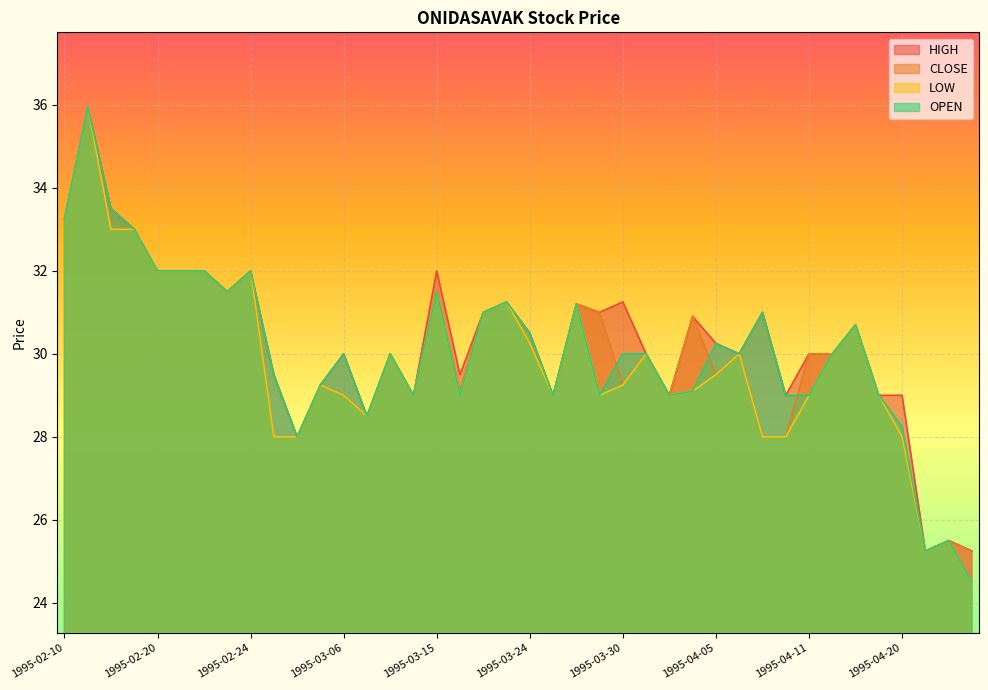

Reading right to left, what are all the values shown in this chart?

HIGH: 1995-04-27=25.2	1995-04-26=25.5	1995-04-24=25.2	1995-04-20=29.0	1995-04-18=29.0	1995-04-17=30.7	1995-04-12=30.0	1995-04-11=30.0	1995-04-10=29.0	1995-04-07=31.0	1995-04-06=30.0	1995-04-05=30.2	1995-04-04=30.9	1995-04-03=29.0	1995-03-31=30.0	1995-03-30=31.2	1995-03-29=31.0	1995-03-28=31.2	1995-03-27=29.0	1995-03-24=30.5	1995-03-23=31.2	1995-03-22=31.0	1995-03-21=29.5	1995-03-15=32.0	1995-03-14=29.0	1995-03-13=30.0	1995-03-08=28.5	1995-03-06=30.0	1995-03-02=29.2	1995-03-01=28.0	1995-02-28=29.5	1995-02-24=32.0	1995-02-23=31.5	1995-02-22=32.0	1995-02-21=32.0	1995-02-20=32.0	1995-02-16=33.0	1995-02-14=33.5	1995-02-13=36.0	1995-02-10=33.2
CLOSE: 1995-04-27=25.2	1995-04-26=25.5	1995-04-24=25.2	1995-04-20=28.0	1995-04-18=29.0	1995-04-17=30.7	1995-04-12=30.0	1995-04-11=30.0	1995-04-10=28.0	1995-04-07=28.0	1995-04-06=30.0	1995-04-05=29.5	1995-04-04=30.9	1995-04-03=29.0	1995-03-31=30.0	1995-03-30=29.2	1995-03-29=31.0	1995-03-28=31.2	1995-03-27=29.0	1995-03-24=30.2	1995-03-23=31.2	1995-03-22=31.0	1995-03-21=29.1	1995-03-15=31.5	1995-03-14=29.0	1995-03-13=30.0	1995-03-08=28.5	1995-03-06=29.0	1995-03-02=29.2	1995-03-01=28.0	1995-02-28=28.0	1995-02-24=32.0	1995-02-23=31.5	1995-02-22=32.0	1995-02-21=32.0	1995-02-20=32.0	1995-02-16=33.0	1995-02-14=33.0	1995-02-13=36.0	1995-02-10=33.2
LOW: 1995-04-27=24.5	1995-04-26=25.5	1995-04-24=25.2	1995-04-20=28.0	1995-04-18=29.0	1995-04-17=30.7	1995-04-12=30.0	1995-04-11=29.0	1995-04-10=28.0	1995-04-07=28.0	1995-04-06=30.0	1995-04-05=29.5	1995-04-04=29.1	1995-04-03=29.0	1995-03-31=30.0	1995-03-30=29.2	1995-03-29=29.0	1995-03-28=31.2	1995-03-27=29.0	1995-03-24=30.2	1995-03-23=31.2	1995-03-22=31.0	1995-03-21=29.0	1995-03-15=31.5	1995-03-14=29.0	1995-03-13=30.0	1995-03-08=28.5	1995-03-06=29.0	1995-03-02=29.2	1995-03-01=28.0	1995-02-28=28.0	1995-02-24=32.0	1995-02-23=31.5	1995-02-22=32.0	1995-02-21=32.0	1995-02-20=32.0	1995-02-16=33.0	1995-02-14=33.0	1995-02-13=36.0	1995-02-10=33.2
OPEN: 1995-04-27=24.5	1995-04-26=25.5	1995-04-24=25.2	1995-04-20=28.2	1995-04-18=29.0	1995-04-17=30.7	1995-04-12=30.0	1995-04-11=29.0	1995-04-10=29.0	1995-04-07=31.0	1995-04-06=30.0	1995-04-05=30.2	1995-04-04=29.1	1995-04-03=29.0	1995-03-31=30.0	1995-03-30=30.0	1995-03-29=29.0	1995-03-28=31.2	1995-03-27=29.0	1995-03-24=30.5	1995-03-23=31.2	1995-03-22=31.0	1995-03-21=29.0	1995-03-15=31.5	1995-03-14=29.0	1995-03-13=30.0	1995-03-08=28.5	1995-03-06=30.0	1995-03-02=29.2	1995-03-01=28.0	1995-02-28=29.5	1995-02-24=32.0	1995-02-23=31.5	1995-02-22=32.0	1995-02-21=32.0	1995-02-20=32.0	1995-02-16=33.0	1995-02-14=33.5	1995-02-13=36.0	1995-02-10=33.2